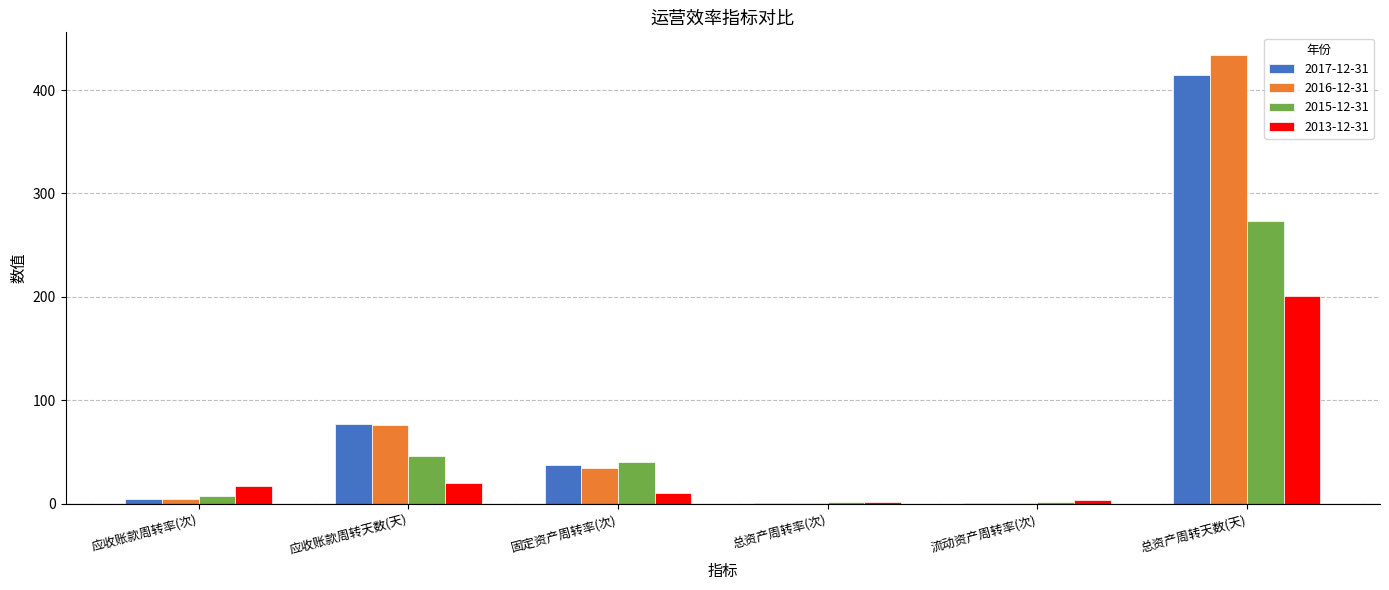

What is the sum of the 2015-12-31 values at 总资产周转天数(天) and 应收账款周转天数(天)?

319.3